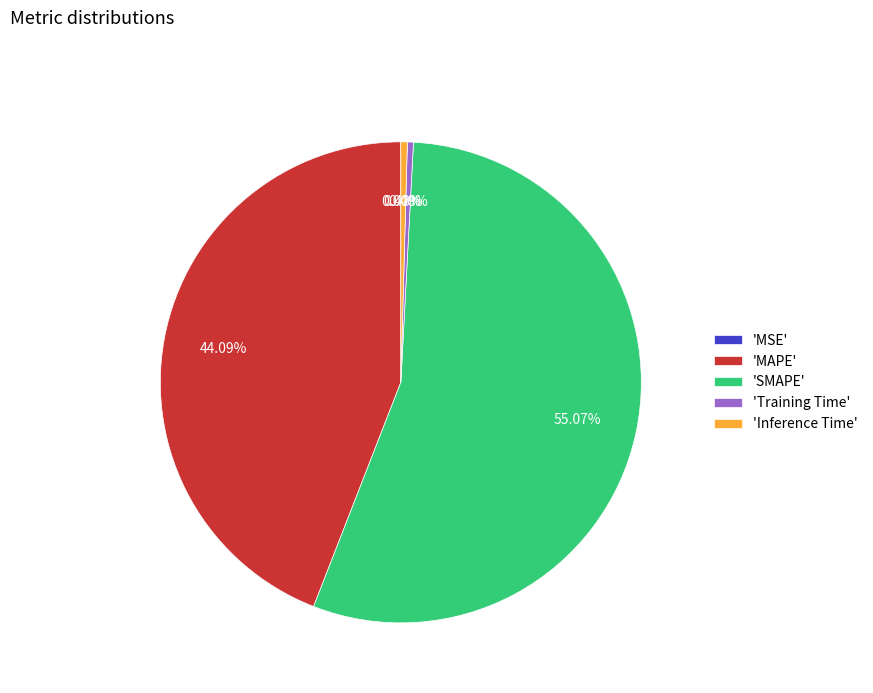

Is there any slice that represents more than half of the pie?

Yes